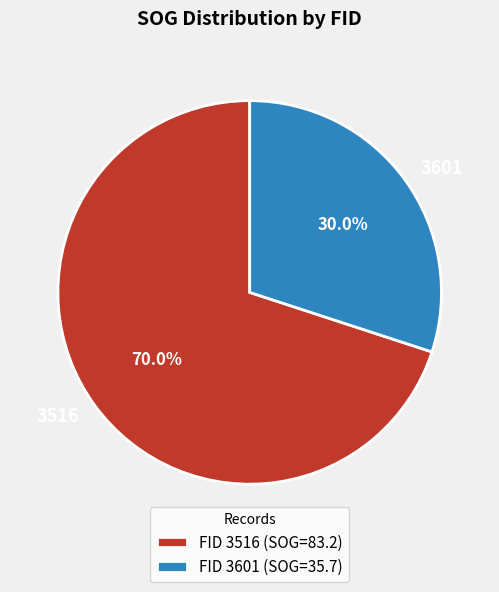

To the nearest percent, what portion does 3601 represent?

30%